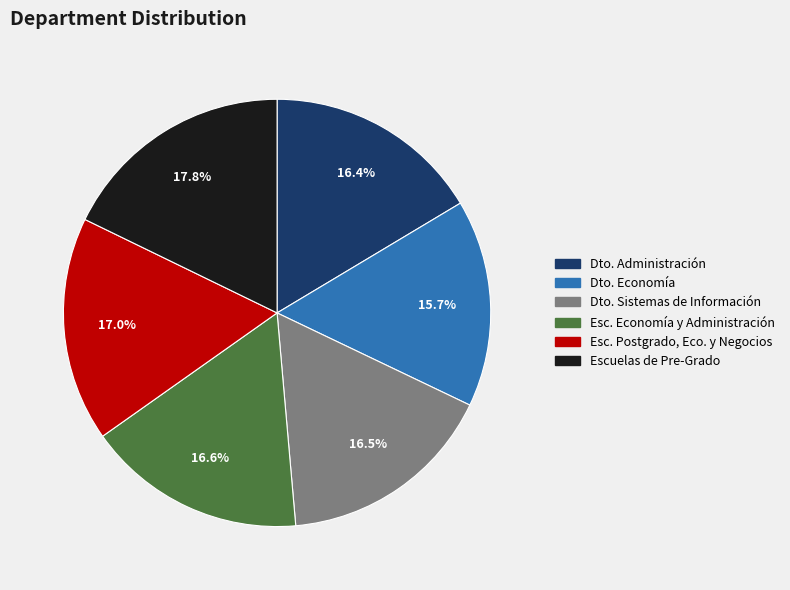

Does any single category account for the majority?

No